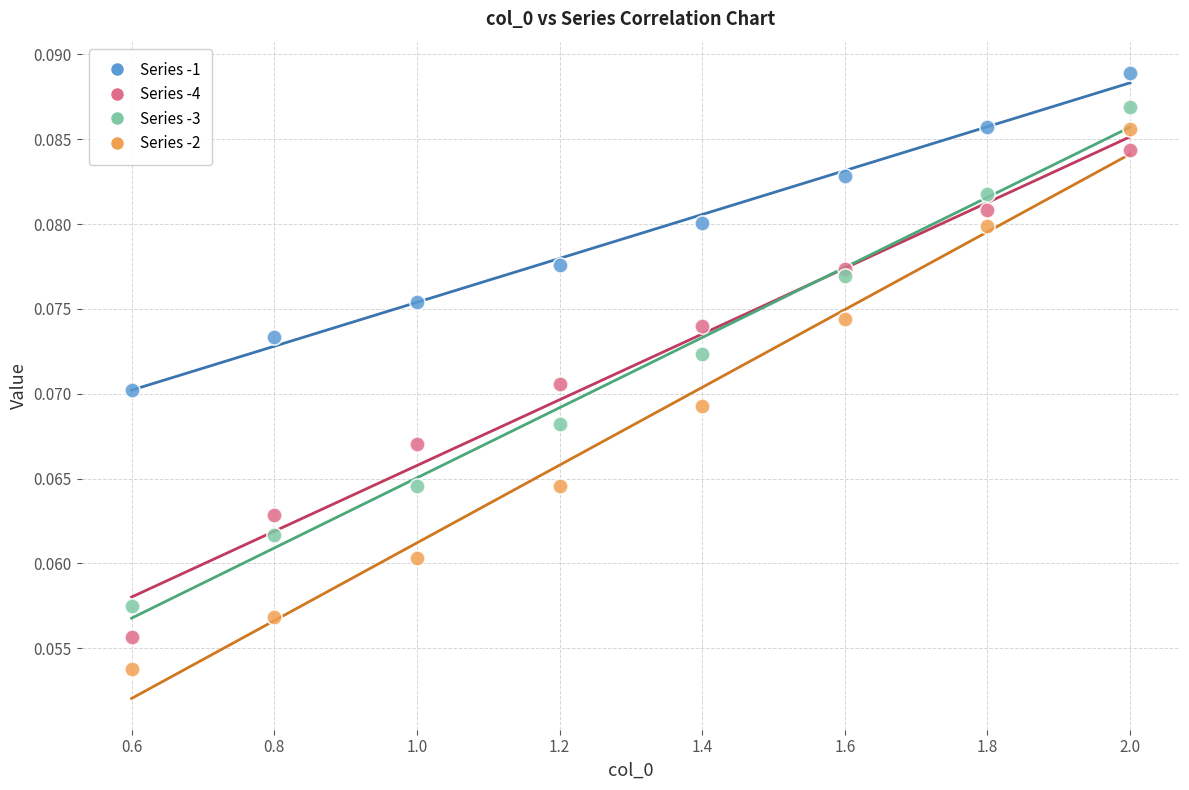

Across all data points, what is the range of X values (max minus min)?

1.4